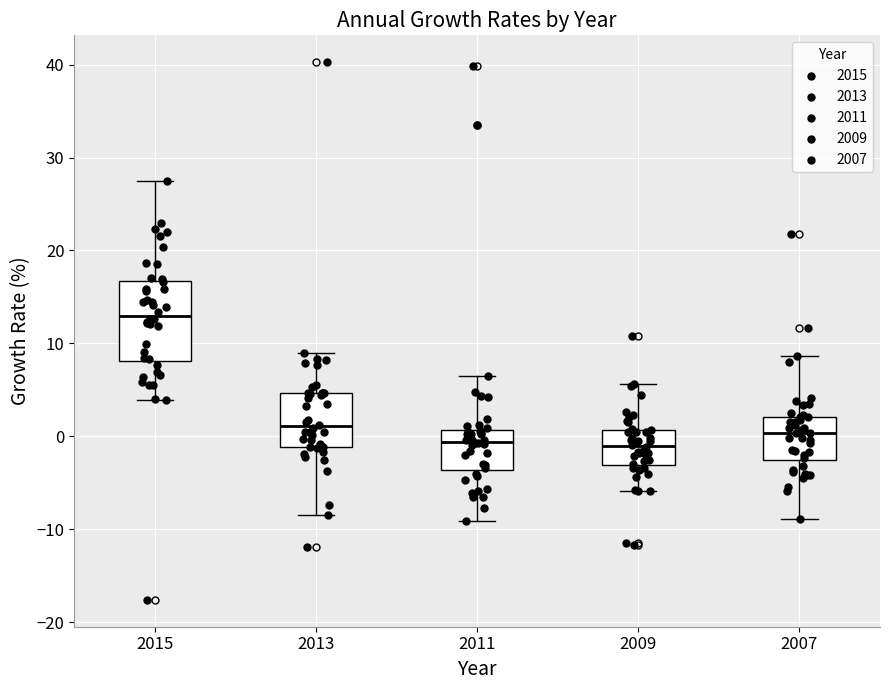

Reading left to right, read every box against the y-axis: the position of its median line, the range the box covers, and the ends of its whiskers. The values are not printed on the chart, so give them approximately, as read against the axis.

2015: median 13, box 8 to 17, whiskers 4 to 27
2013: median 1, box -1 to 5, whiskers -9 to 9
2011: median -1, box -4 to 1, whiskers -9 to 6
2009: median -1, box -3 to 1, whiskers -6 to 6
2007: median 0, box -3 to 2, whiskers -9 to 9